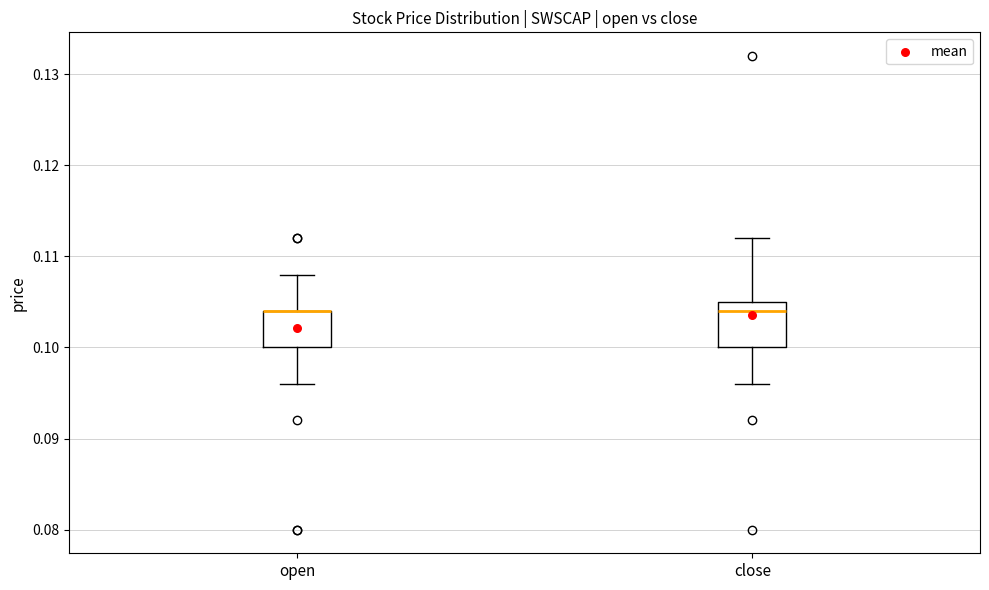

Where is the lower edge of the box for open on the y-axis? The values are not printed on the chart, so give them approximately, as read against the axis.

0.100